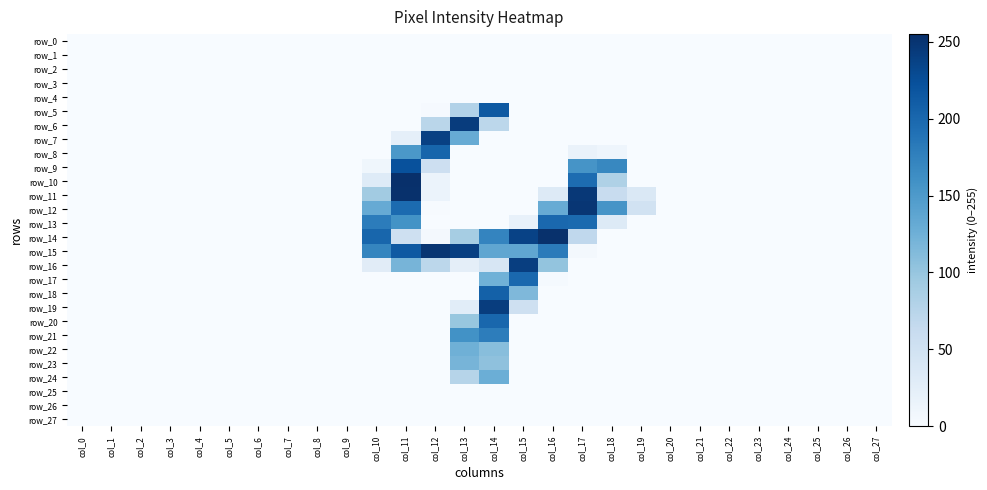

What is the difference between the maximum and second lowest values in the row_5 series?

215